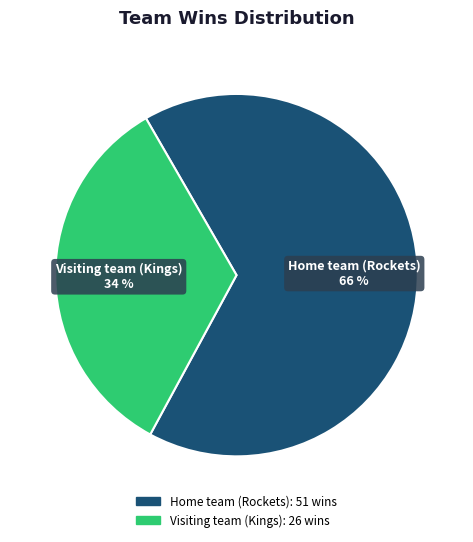

Which has a higher value, Home team (Rockets) or Visiting team (Kings)?

Home team (Rockets)